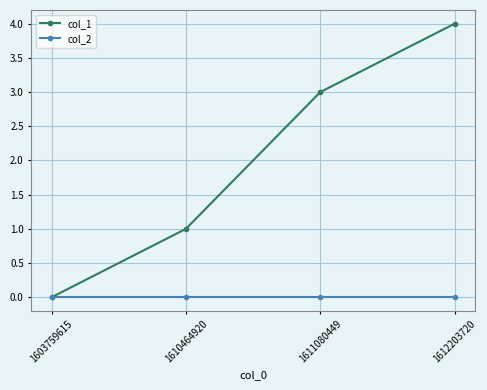

The value of col_1 at 1611080449 is 3. True or false?

True